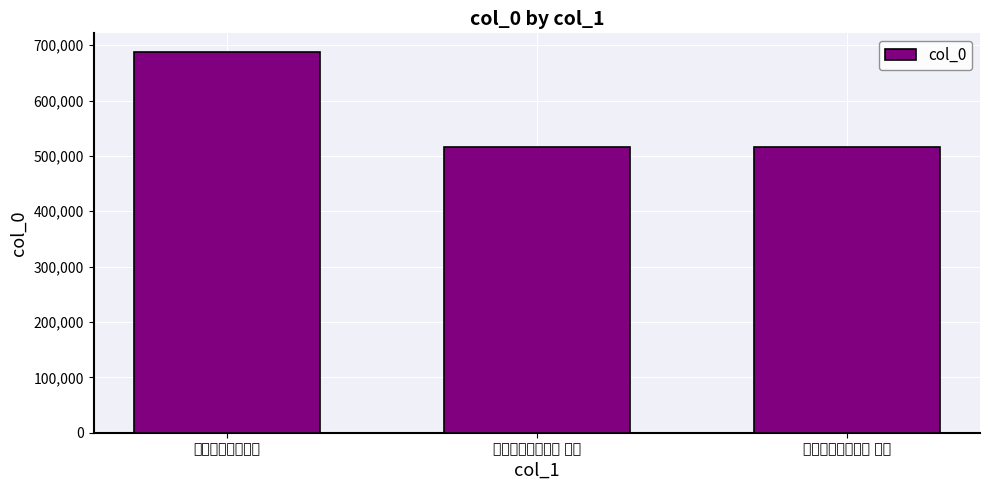

Which category has the highest value across all series?

登白塔寺有感二首